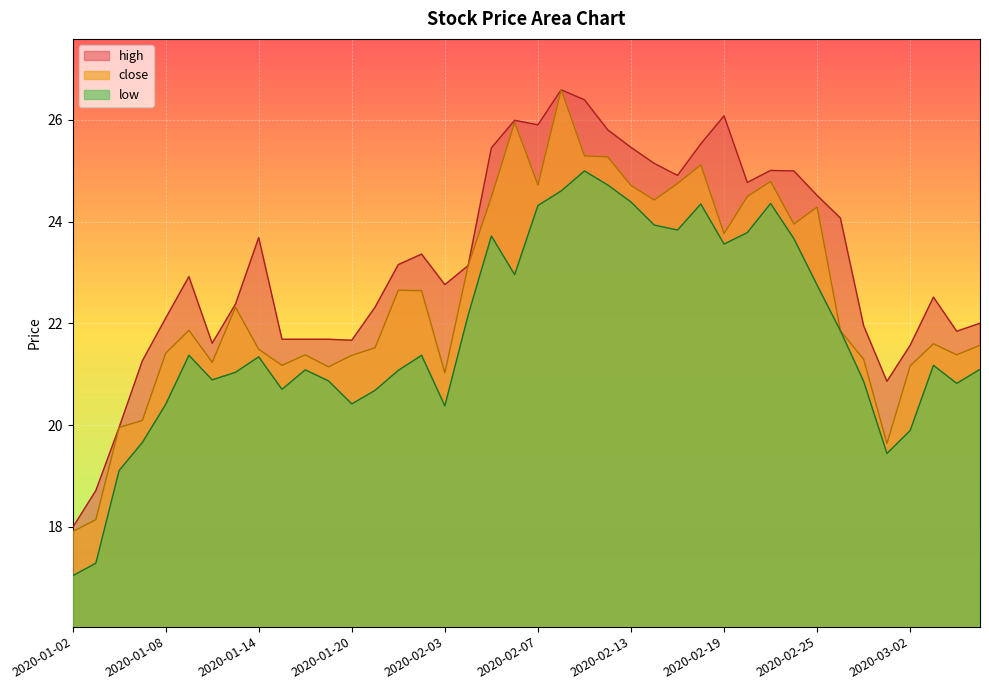

At which label does low reach its peak?

2020-02-11